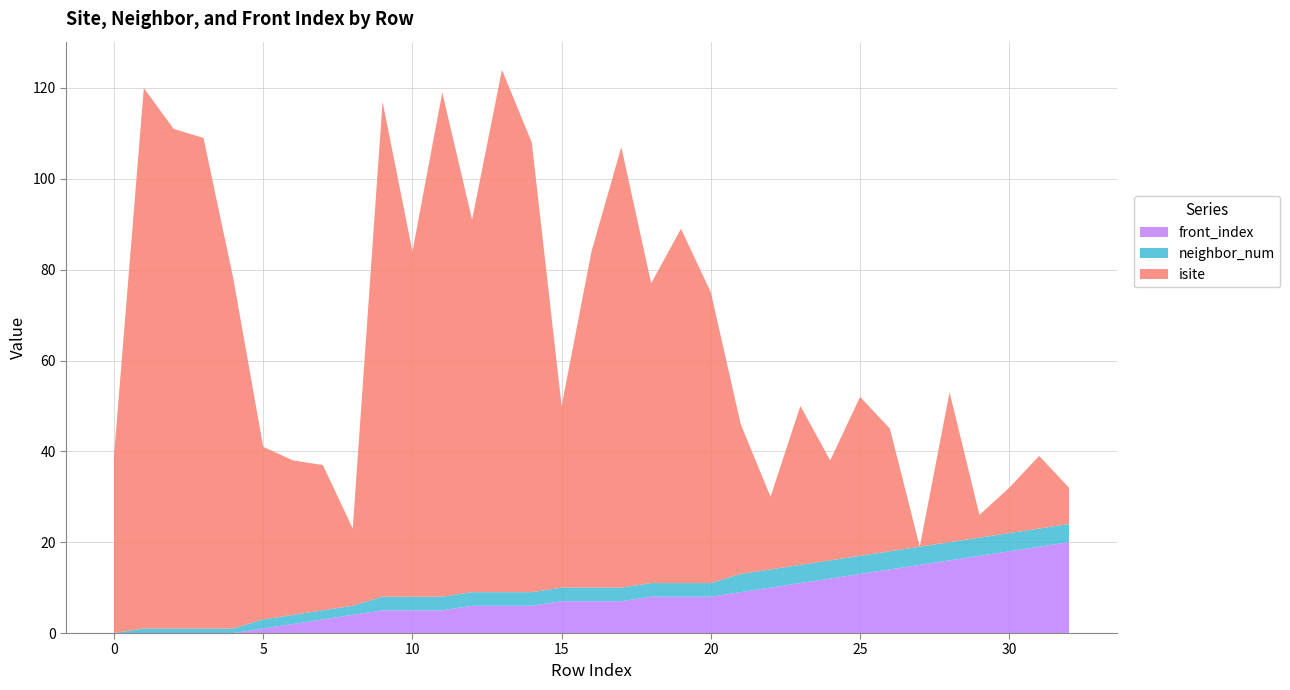

Reading right to left, list all the values displayed in this chart.

isite: 8	16	10	5	33	0	27	35	22	35	16	33	64	78	66	97	74	40	99	115	82	111	76	109	17	32	34	38	77	108	110	119	39
neighbor_num: 4	4	4	4	4	4	4	4	4	4	4	4	3	3	3	3	3	3	3	3	3	3	3	3	2	2	2	2	1	1	1	1	0
front_index: 20	19	18	17	16	15	14	13	12	11	10	9	8	8	8	7	7	7	6	6	6	5	5	5	4	3	2	1	0	0	0	0	0